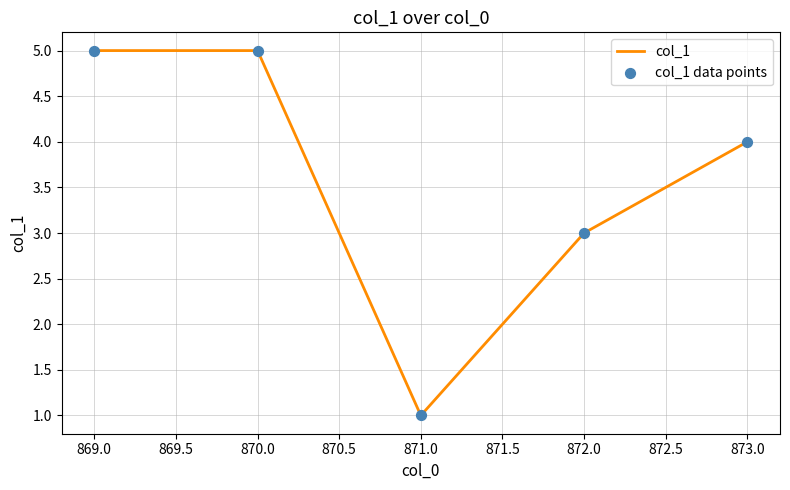

What position from the left is 871.0?

3